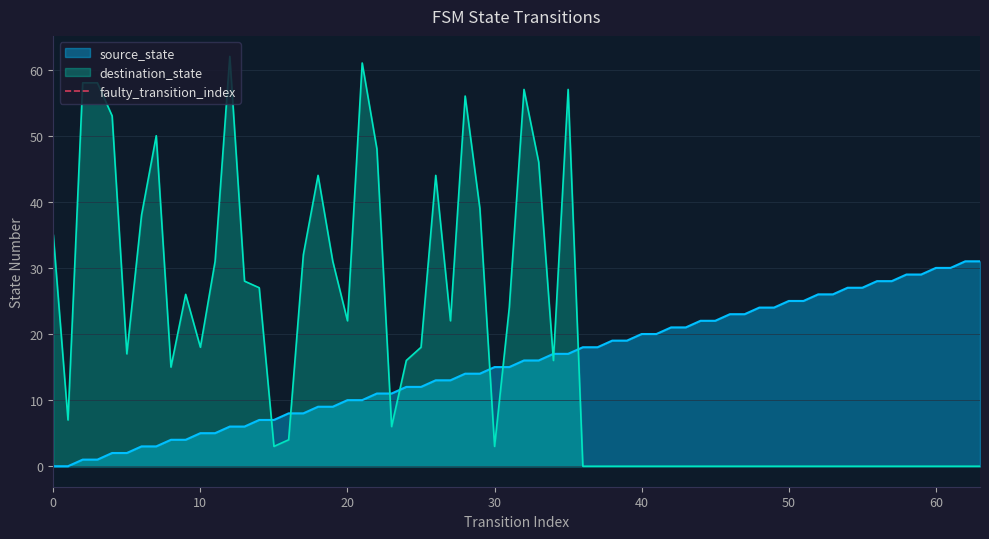

True or false: source_state has a value of 15 at 30.

True